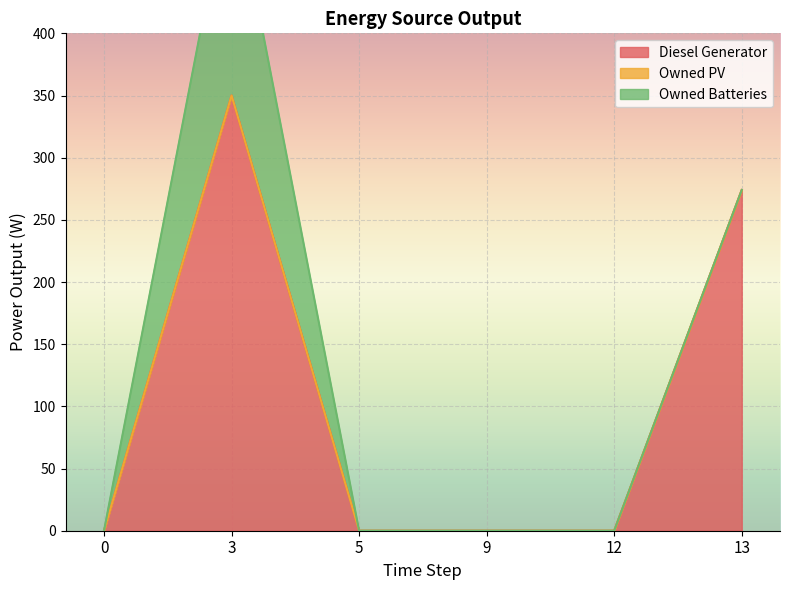

Rank the series by their maximum value, from highest to lowest.

Diesel Generator, Owned Batteries, Owned PV